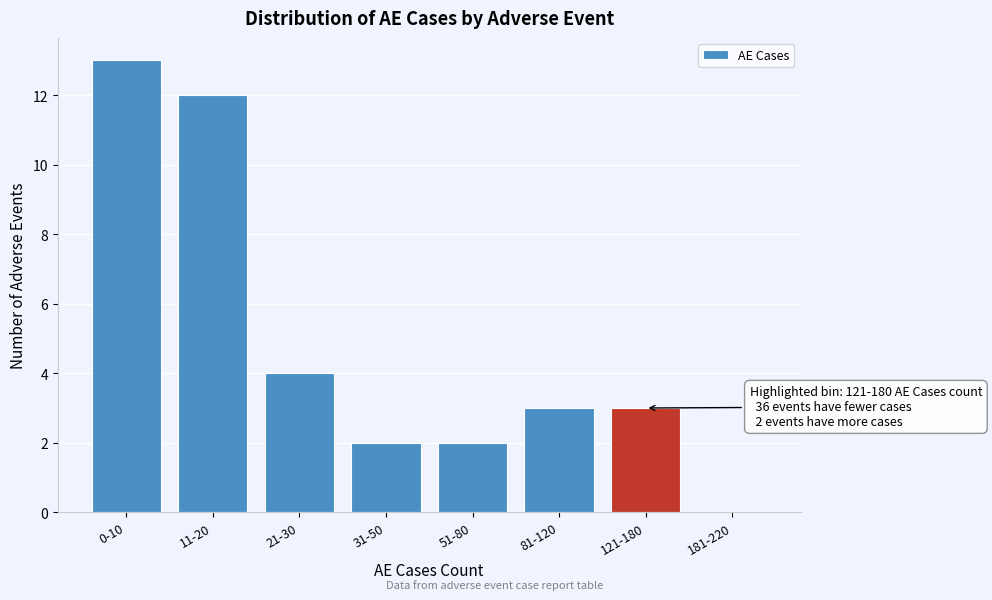

Reading left to right, list all the values displayed in this chart.

0-10=13	11-20=12	21-30=4	31-50=2	51-80=2	81-120=3	121-180=3	181-220=0